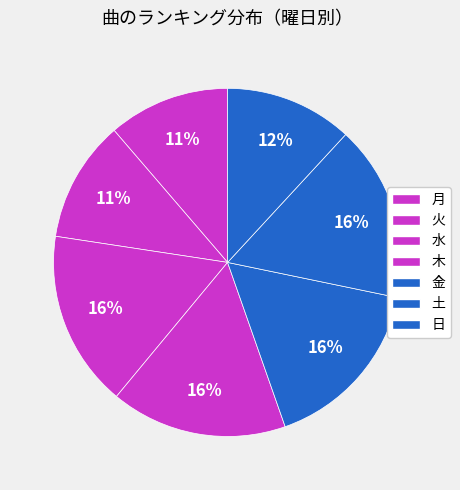

How many segments does this pie chart have?

7